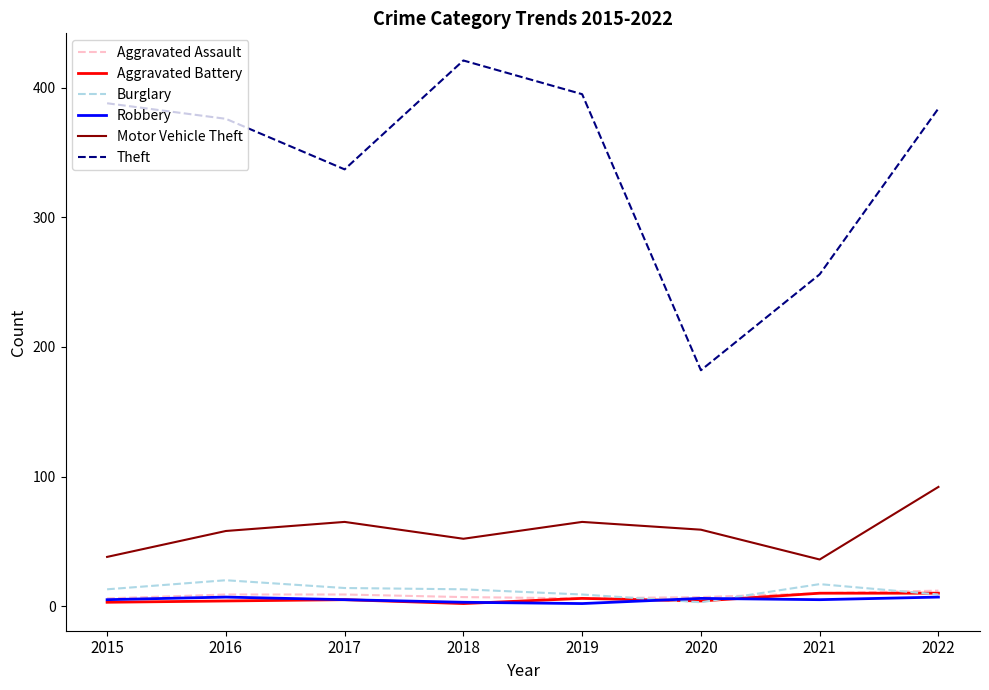

True or false: Theft and Burglary intersect in this chart.

False